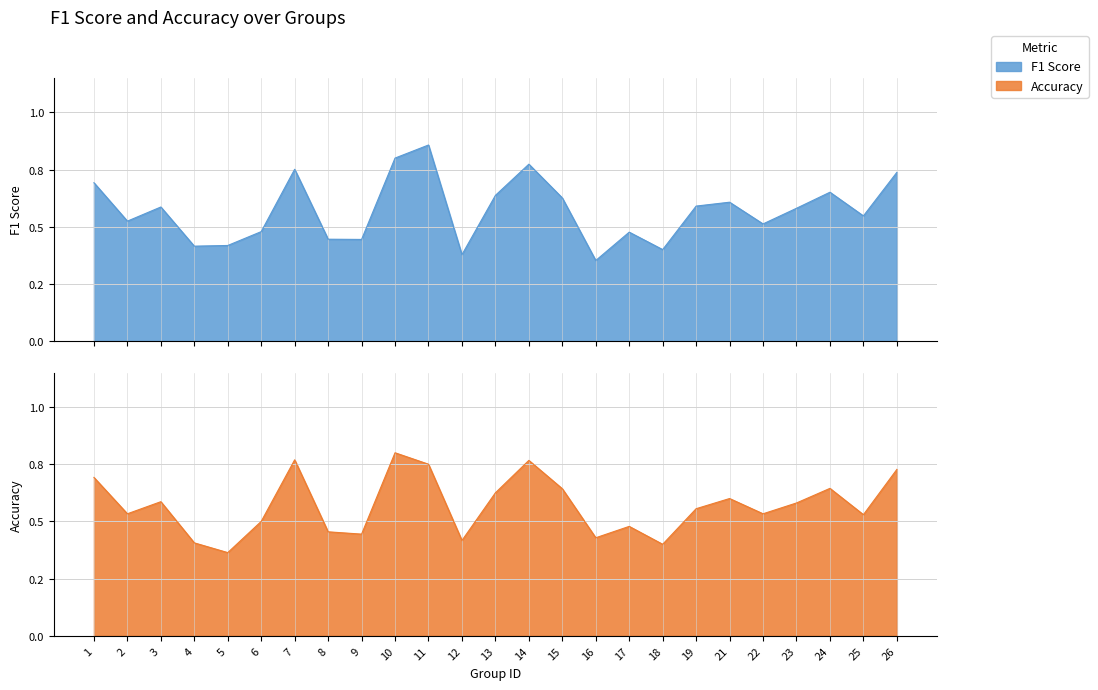

Reading left to right, list all the values displayed in this chart.

f1: 0.7	0.5	0.6	0.4	0.4	0.5	0.8	0.4	0.4	0.8	0.9	0.4	0.6	0.8	0.6	0.4	0.5	0.4	0.6	0.6	0.5	0.6	0.7	0.5	0.7
accuracy: 0.7	0.5	0.6	0.4	0.4	0.5	0.8	0.5	0.4	0.8	0.8	0.4	0.6	0.8	0.6	0.4	0.5	0.4	0.6	0.6	0.5	0.6	0.6	0.5	0.7